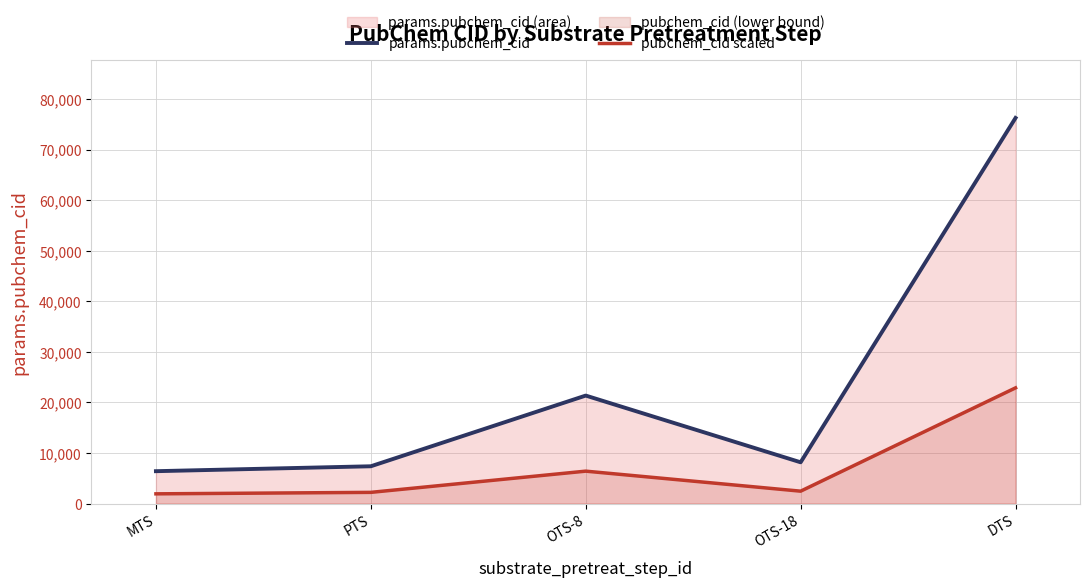

What is the difference between the maximum and second lowest values in the pubchem_cid scaled series?

20666.7